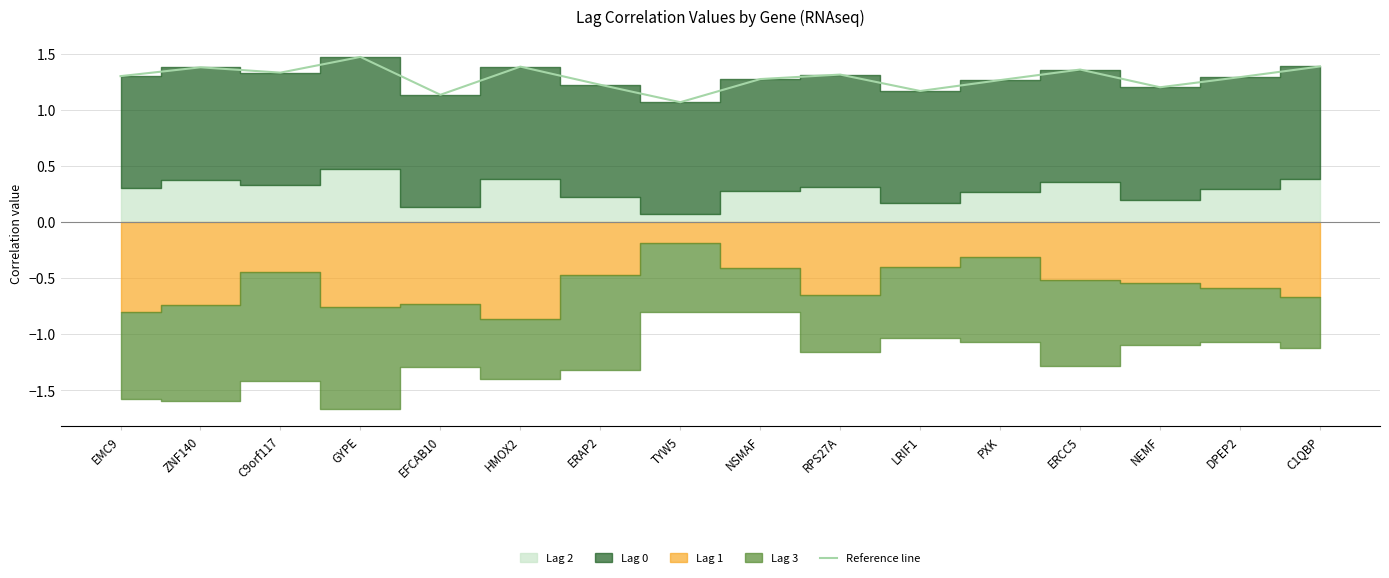

What is the difference between the values at EFCAB10 and TYW5?

0.1